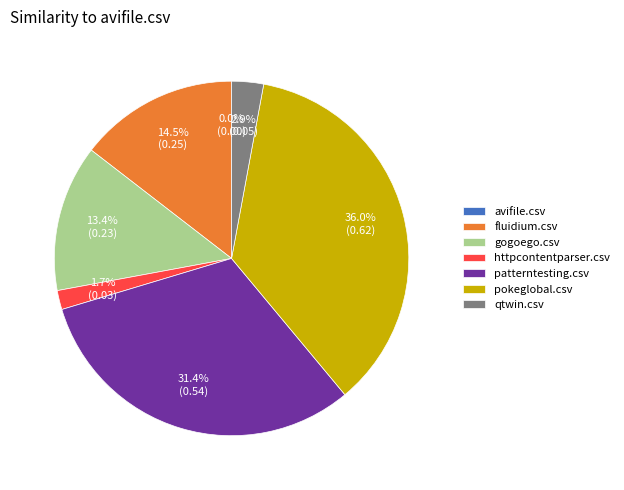

To the nearest percent, what percentage of the pie is qtwin.csv?

3%